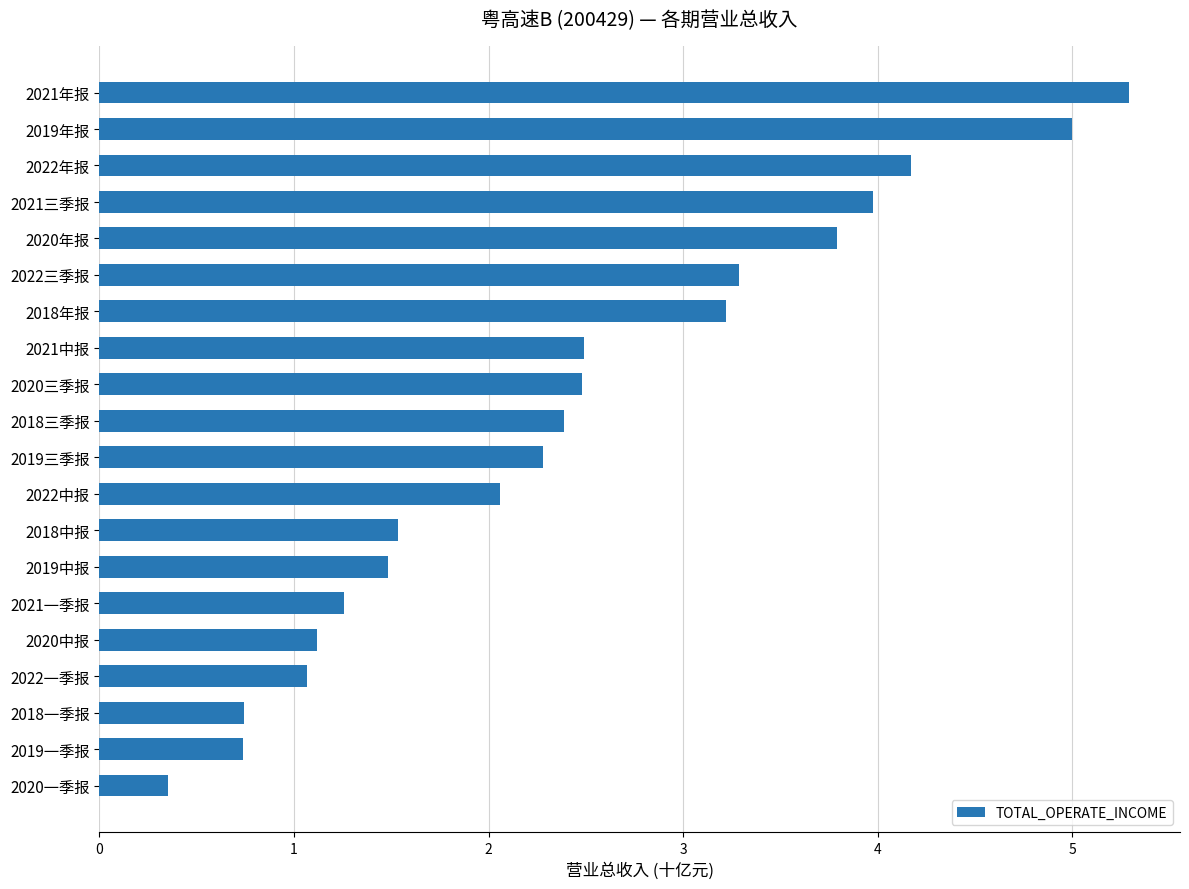

What is the change in value from 2018年报 to 2020三季报?

-0.7